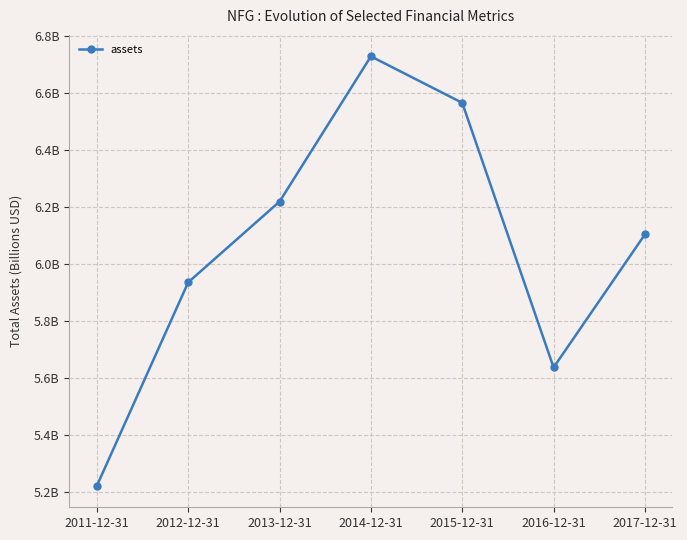

At which category does the data reach its first local valley?

2016-12-31